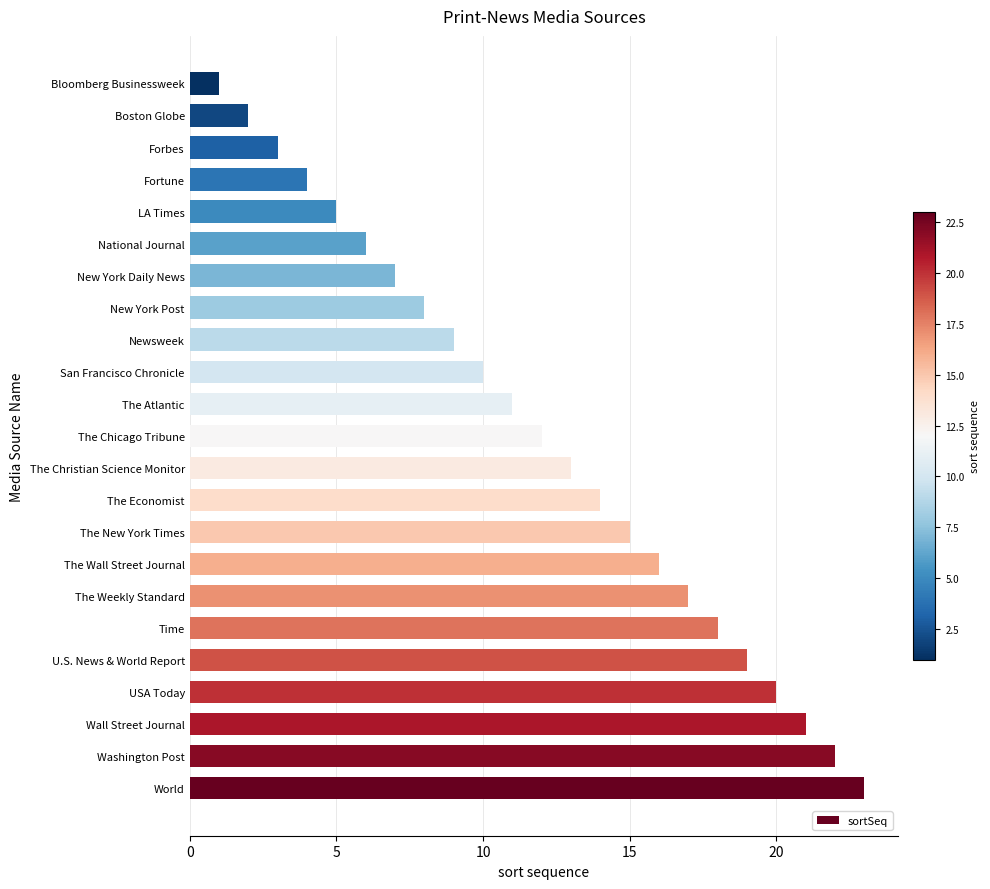

The value at U.S. News & World Report is 19. True or false?

True